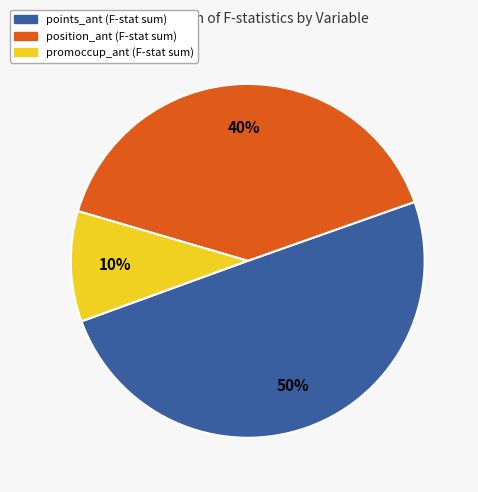

Is it true that position_ant (F-stat sum) is 32% of the pie?

False